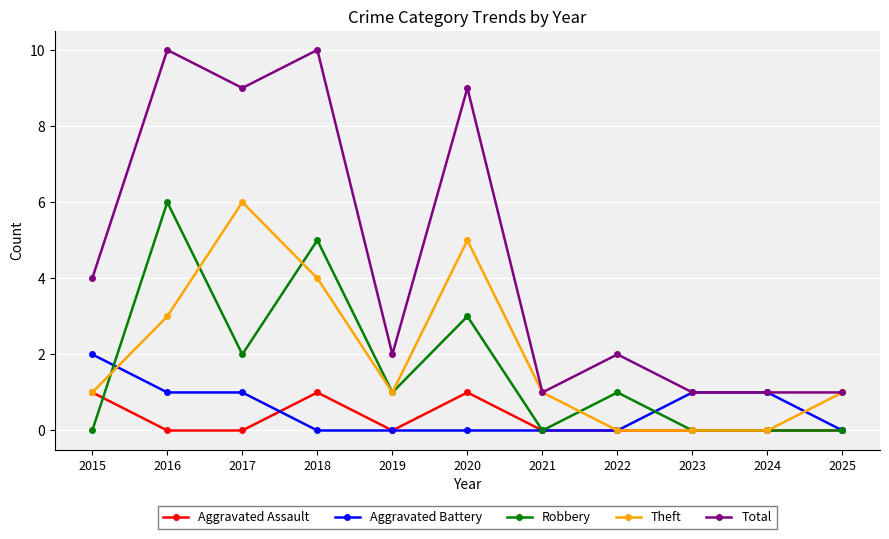

What is the total value across all series at 2015?

8